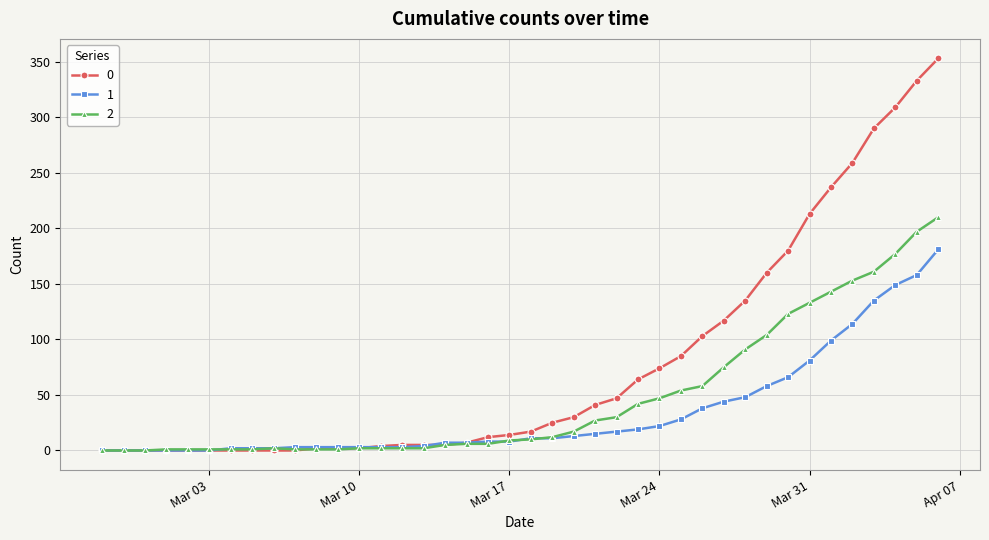

What is the difference between the second highest and second lowest values in the 1 series?

158